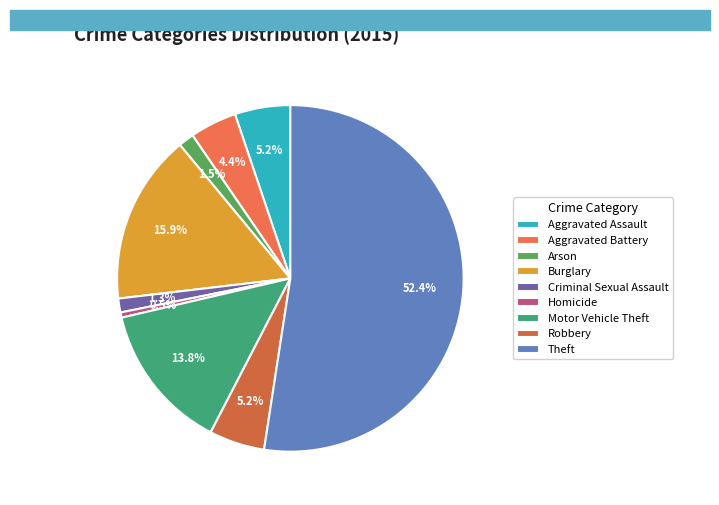

How many slices are in this pie chart?

9